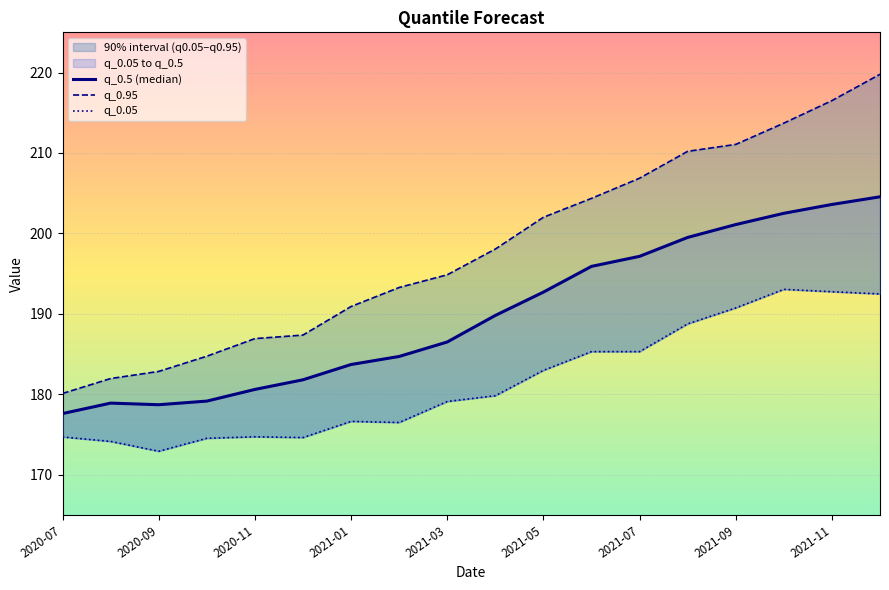

The value of q_0.05 at 2020-11 is 111.7. True or false?

False